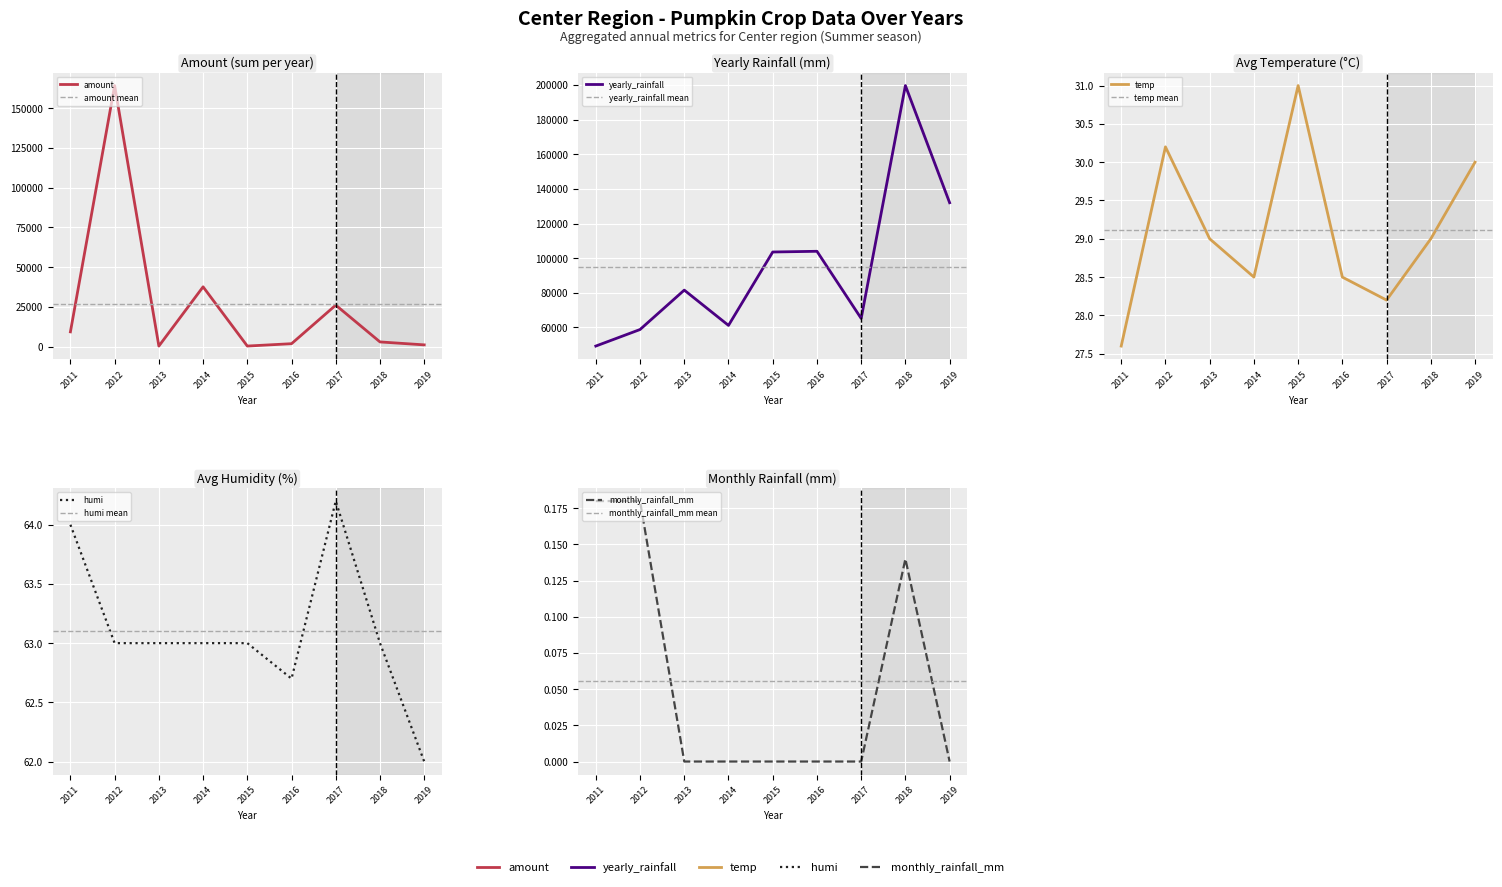

Reading right to left, transcribe all the data shown in this chart.

amount: 2019=1110.0	2018=2960.0	2017=26108.8	2016=1850.0	2015=370.0	2014=37620.0	2013=360.0	2012=164200.0	2011=9300.0
yearly_rainfall: 2019=132006.2	2018=199678.9	2017=65165.2	2016=103950.8	2015=103537.4	2014=61136.9	2013=81521.5	2012=58755.3	2011=49200.0
temp: 2019=30.0	2018=29.0	2017=28.2	2016=28.5	2015=31.0	2014=28.5	2013=29.0	2012=30.2	2011=27.6
humi: 2019=62.0	2018=63.0	2017=64.2	2016=62.7	2015=63.0	2014=63.0	2013=63.0	2012=63.0	2011=64.0
monthly_rainfall_mm: 2019=0.0	2018=0.1	2017=0.0	2016=0.0	2015=0.0	2014=0.0	2013=0.0	2012=0.2	2011=0.2